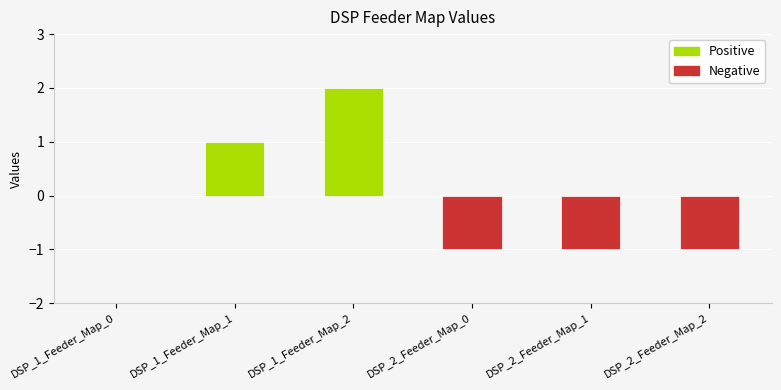

Count the number of data series in this chart.

1